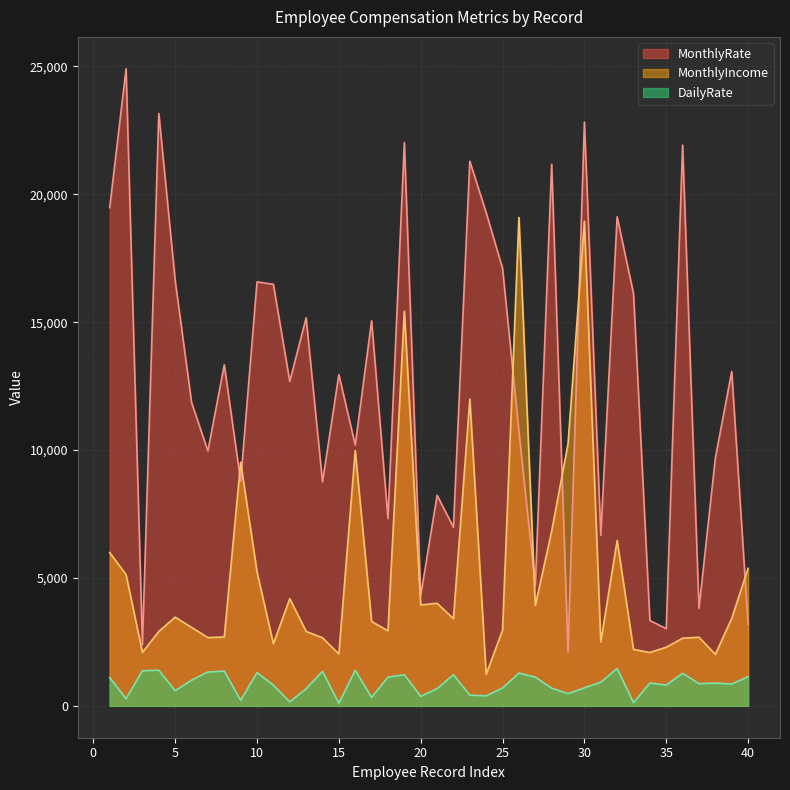

True or false: MonthlyRate and DailyRate cross at least once.

False